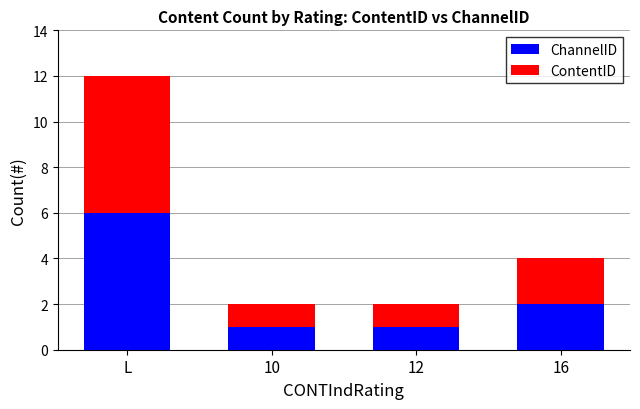

What is the total value across all series at 16?

4